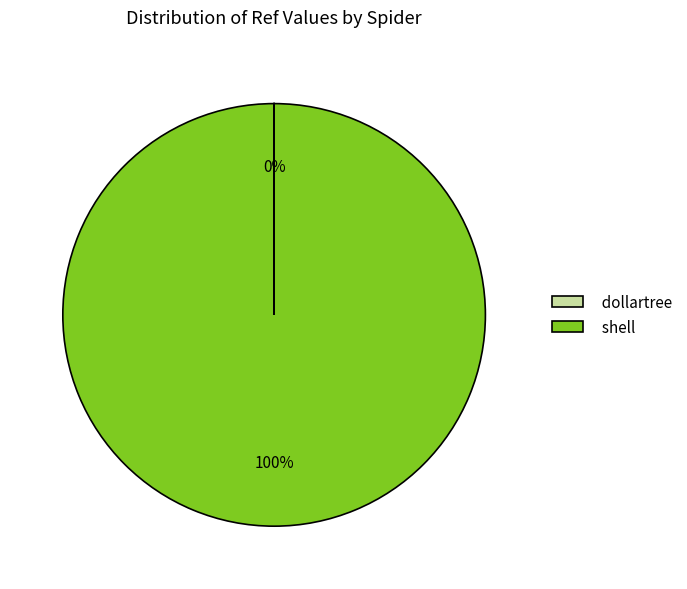

To the nearest percent, what is the average slice percentage?

50%